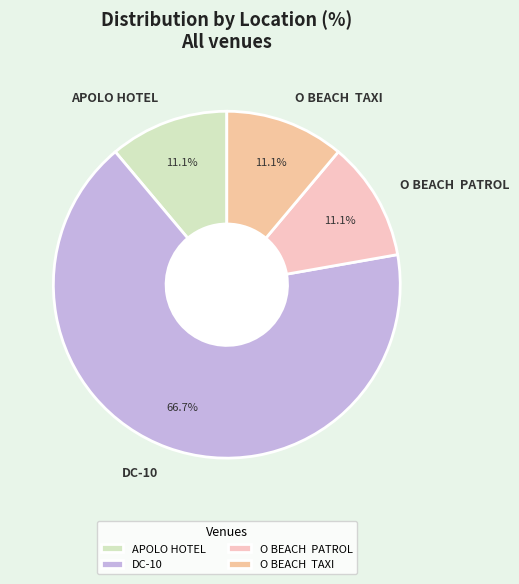

What percentage is the DC-10 slice, to the nearest percent?

67%